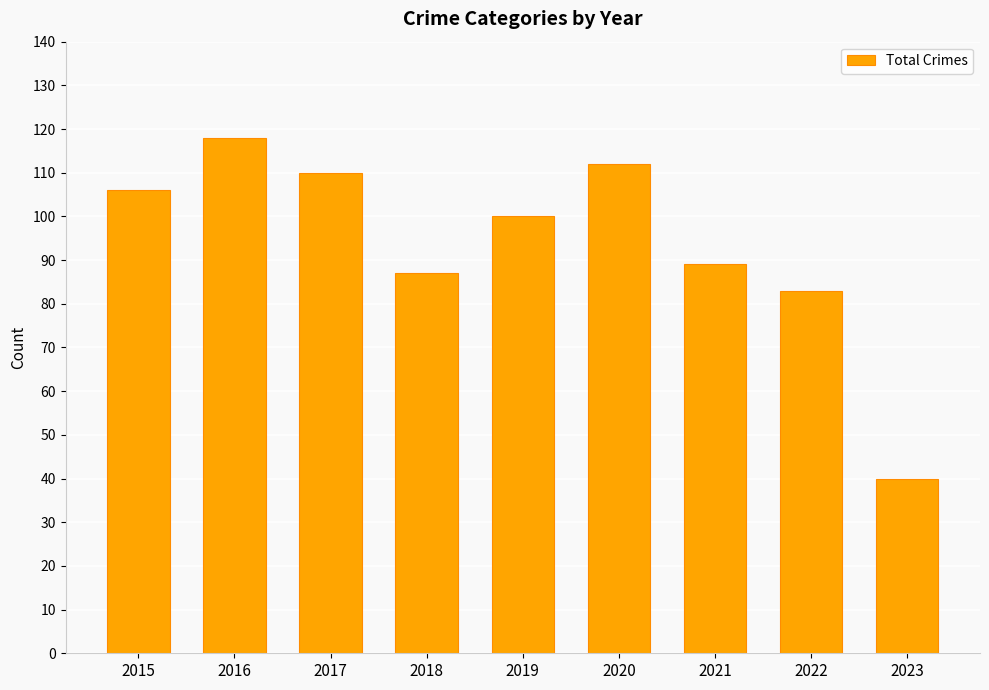

What is the value of the 4th bar from the left?

87